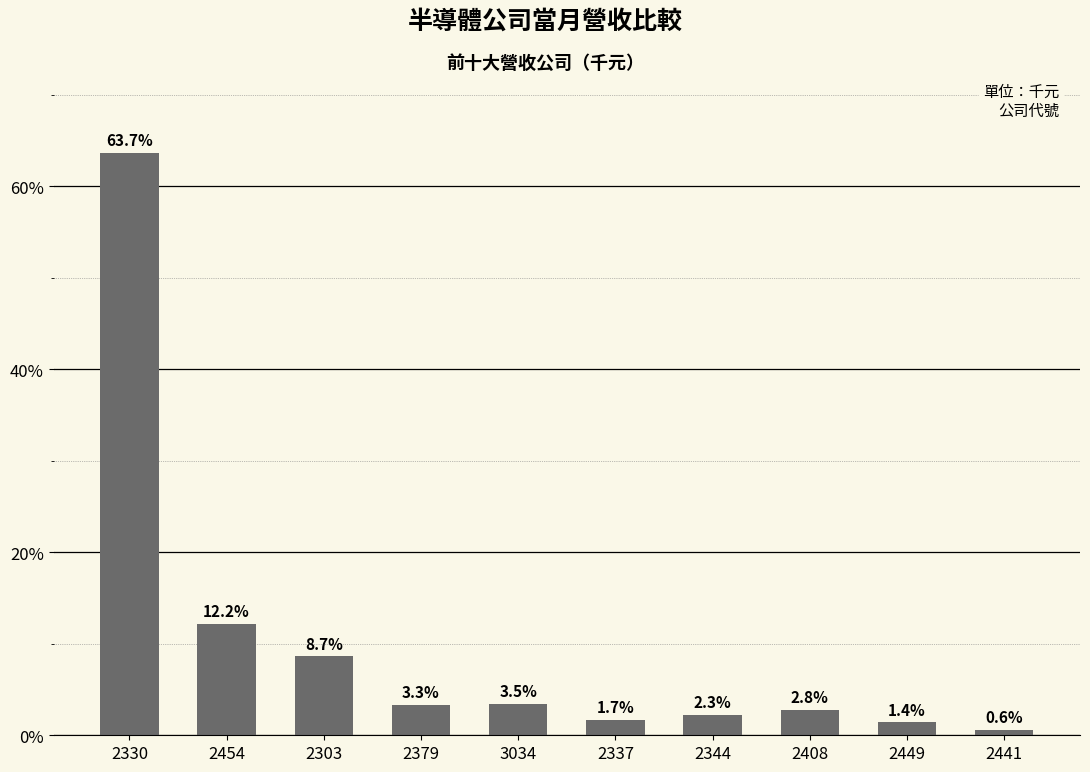

Are the bars horizontal?

No